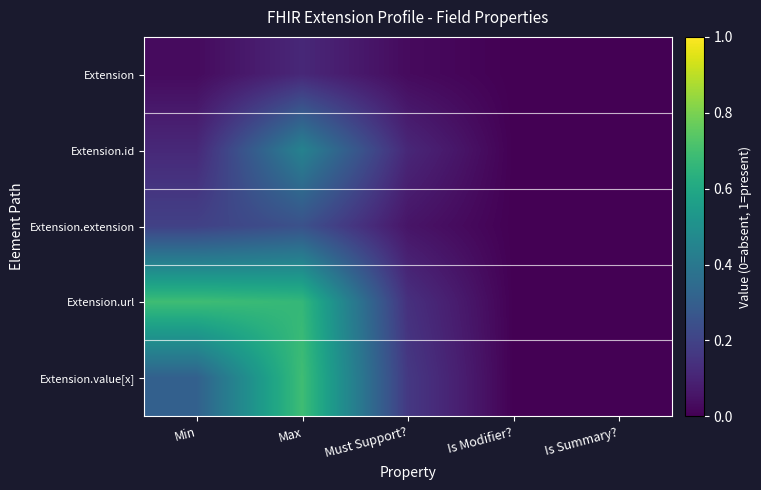

At how many categories does at least one series exceed 0?

4